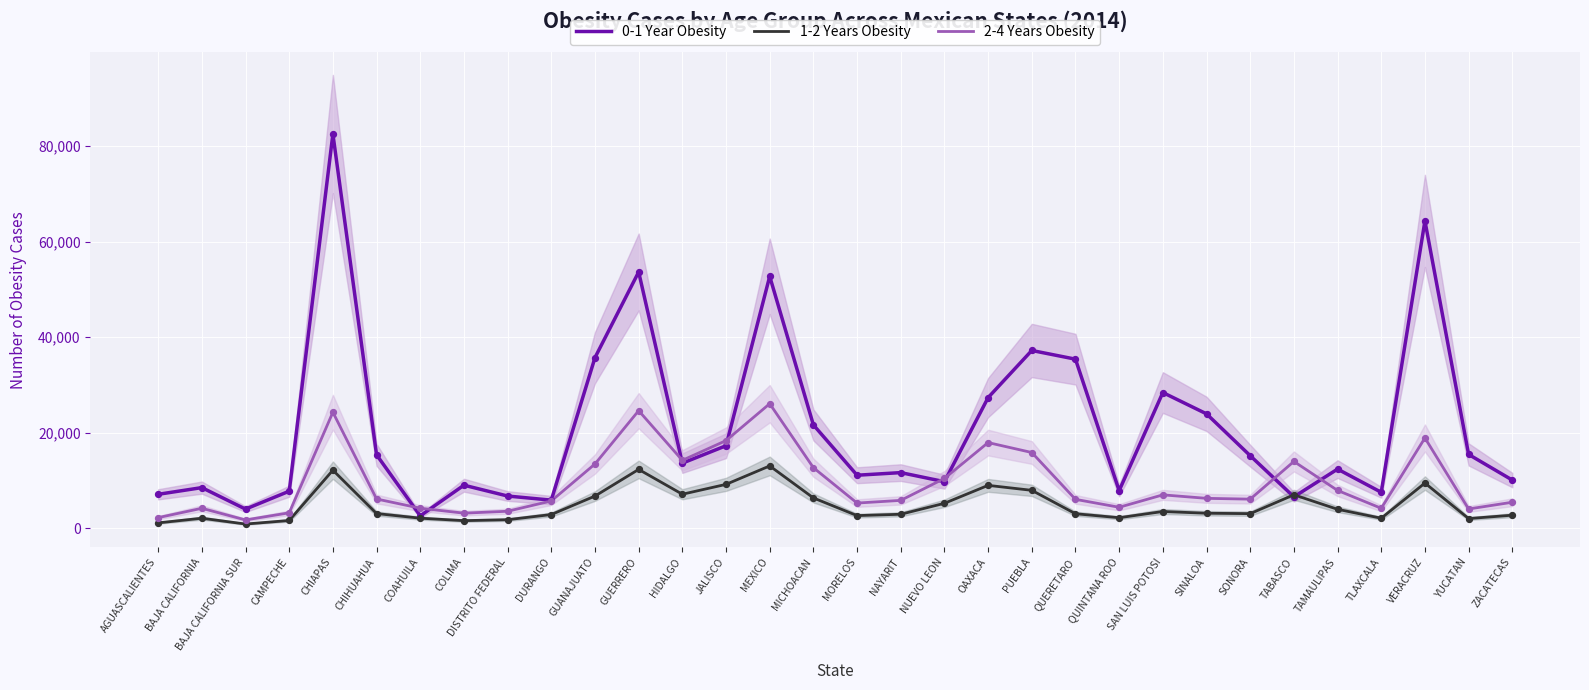

At how many categories does at least one series exceed 65674?

1